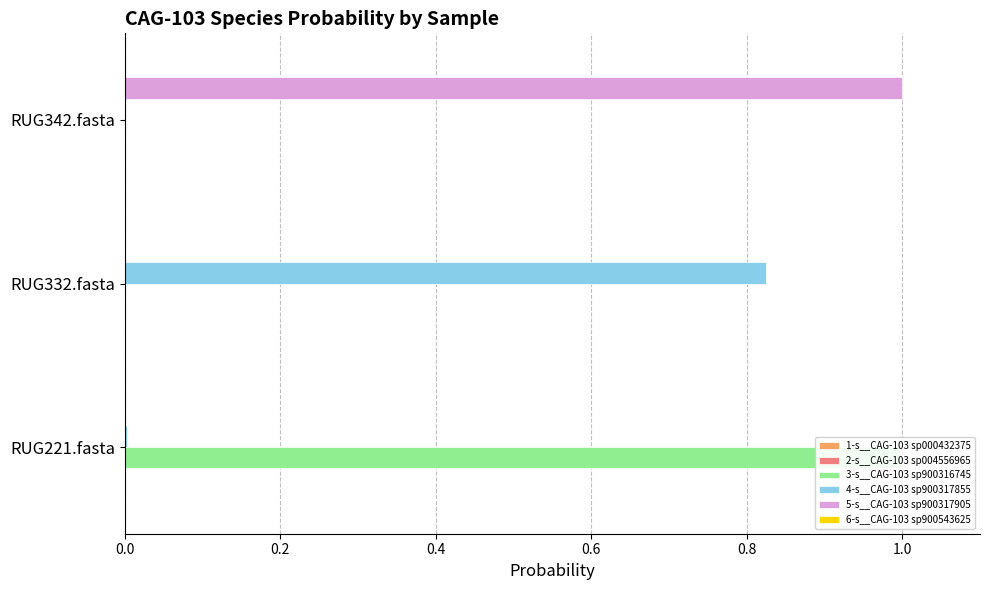

How many groups of bars are there?

3